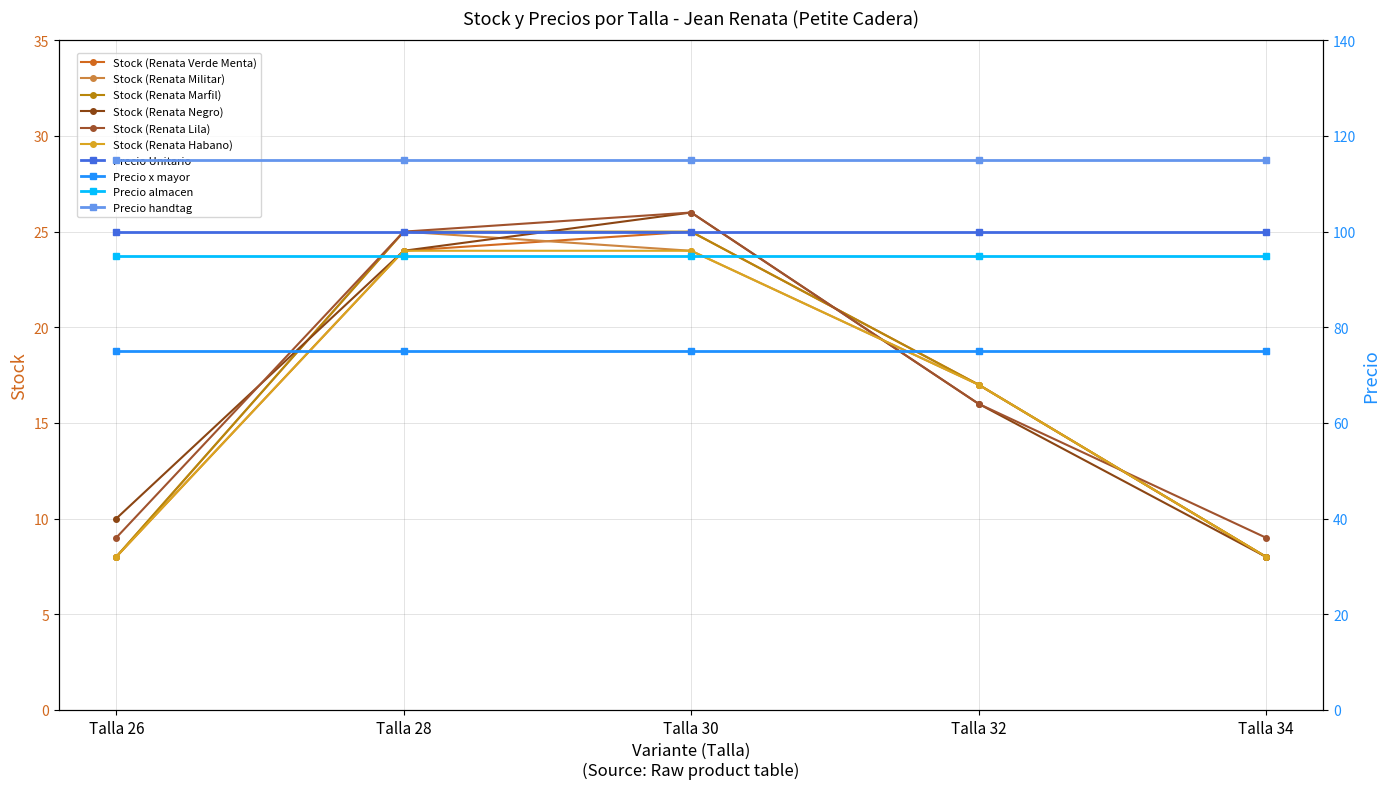

At which category does the chart reach its peak across all series?

Talla 30